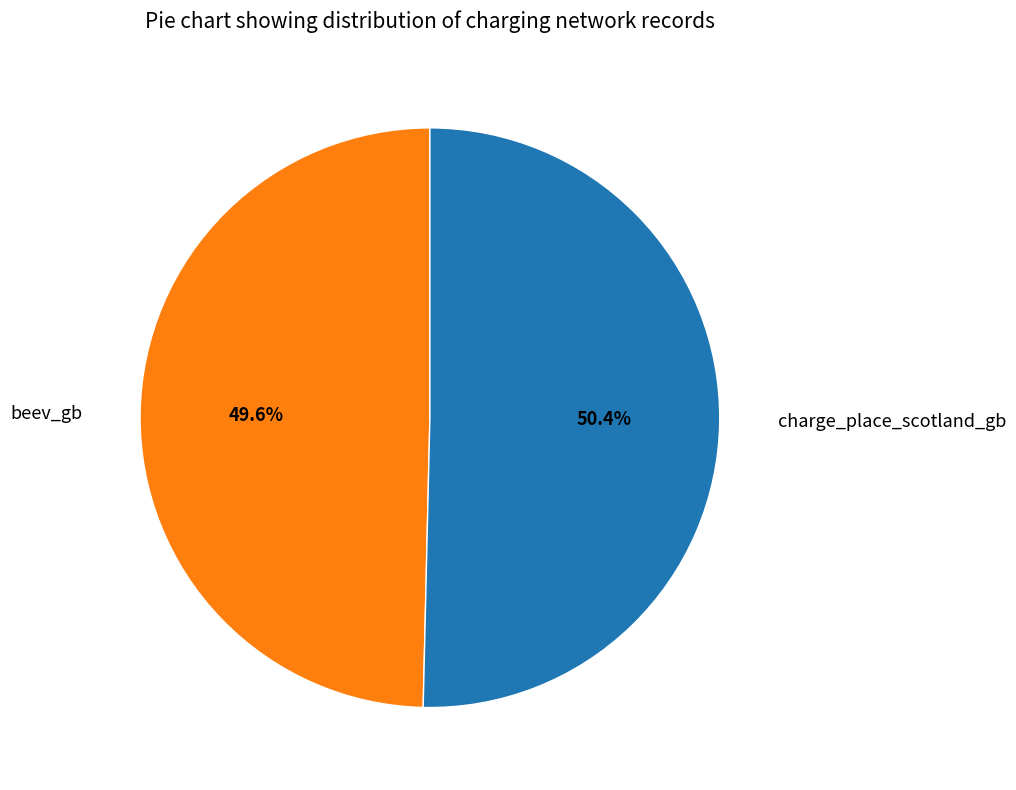

To the nearest percent, what portion does beev_gb represent?

50%